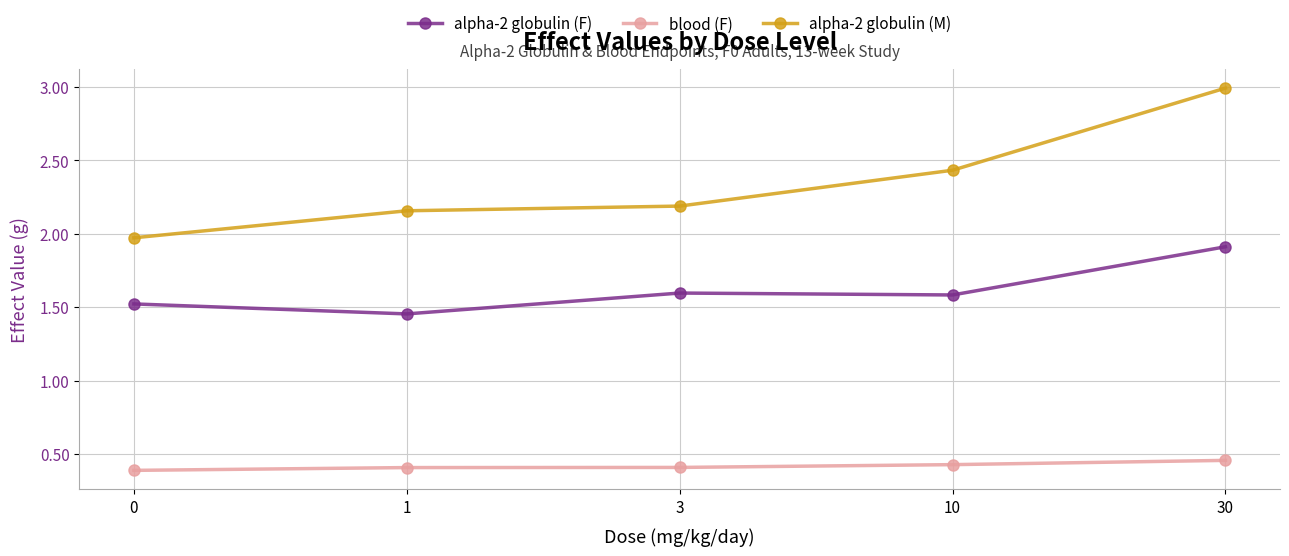

Is the value of alpha-2 globulin (F) at 10 greater than the value of blood (F) at 30?

Yes